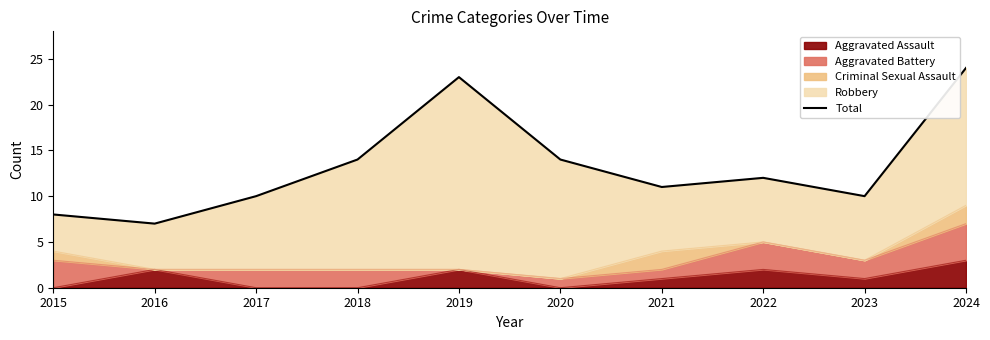

Which category has the lowest value across all series?

2016